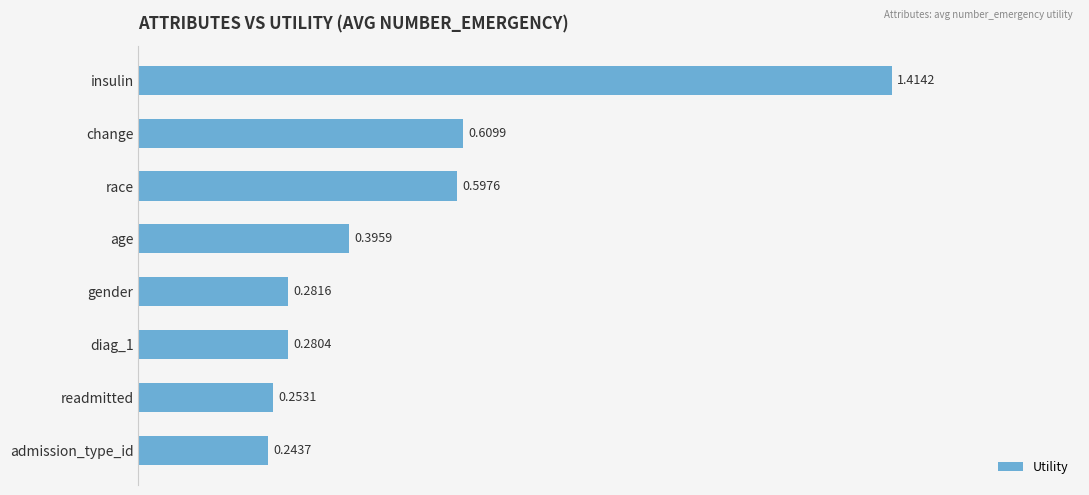

Which has a higher value, gender or insulin?

insulin